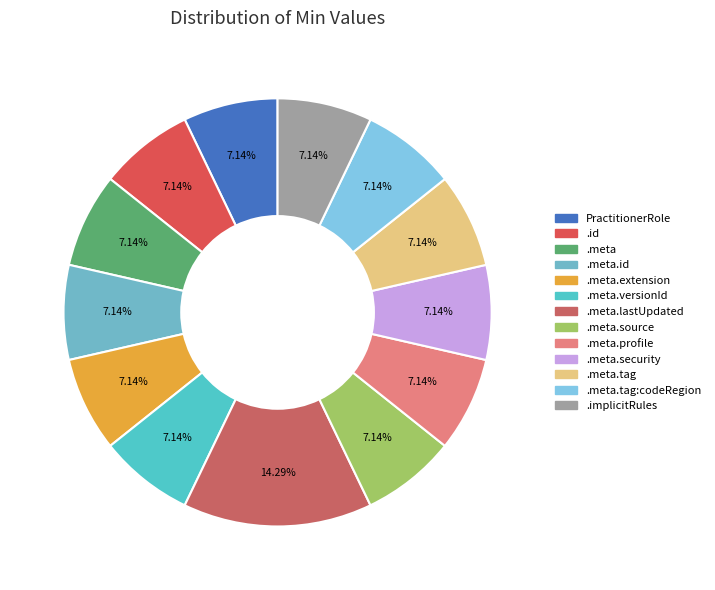

Count the number of slices in the pie.

13